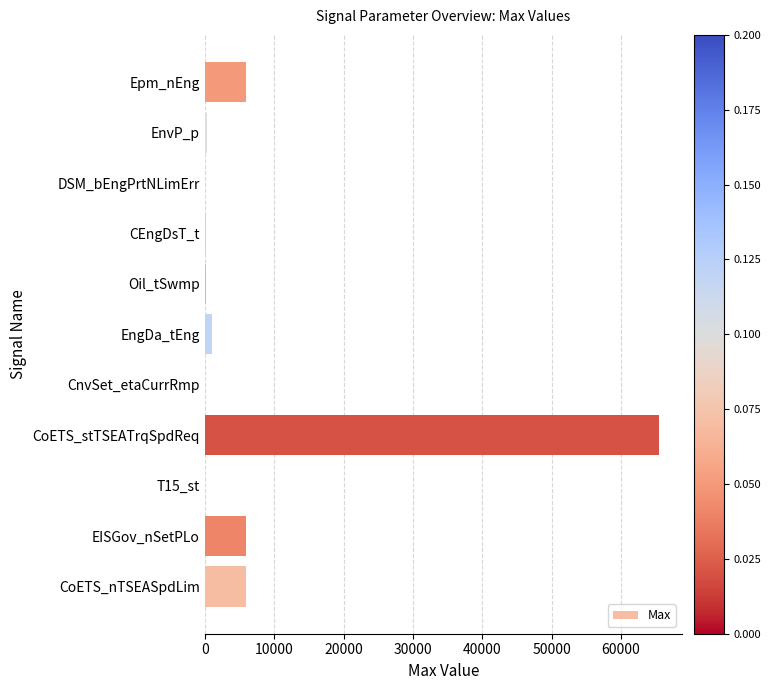

What is the average value?

7758